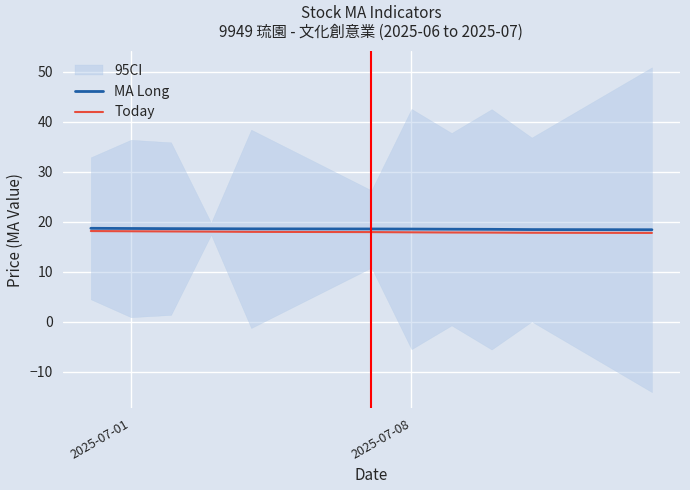

The MA Long series shows 6.1 at 2025-07-08. True or false?

False